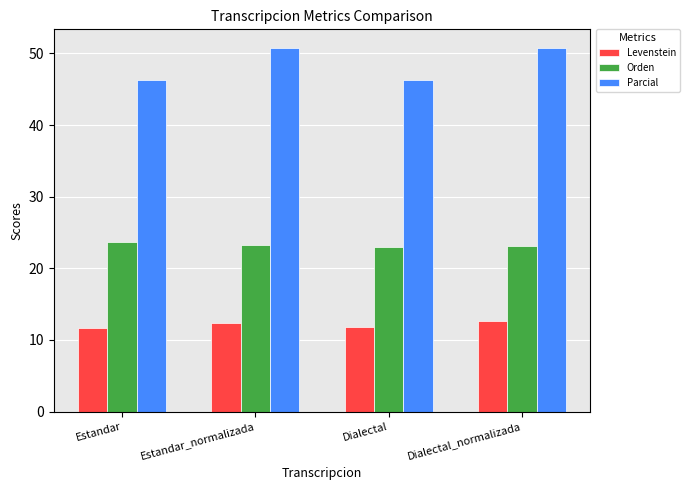

List the series in order of their peak value, highest first.

Parcial, Orden, Levenstein